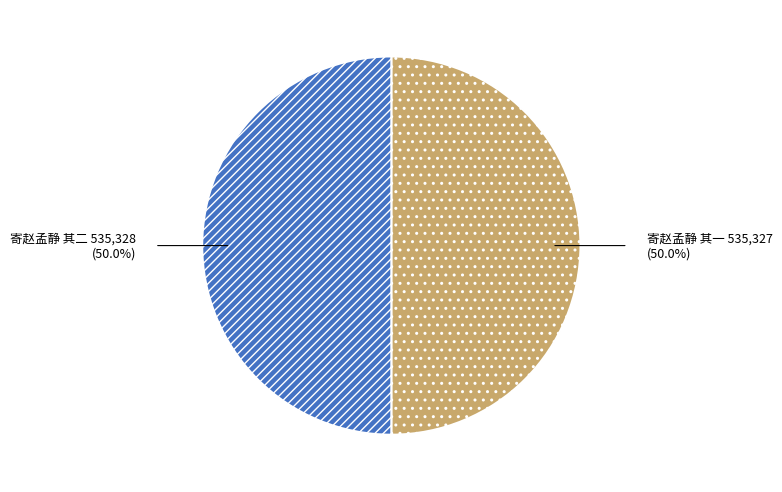

Approximately how many times larger is the value at 寄赵孟静 其一 compared to 寄赵孟静 其二?

1.0